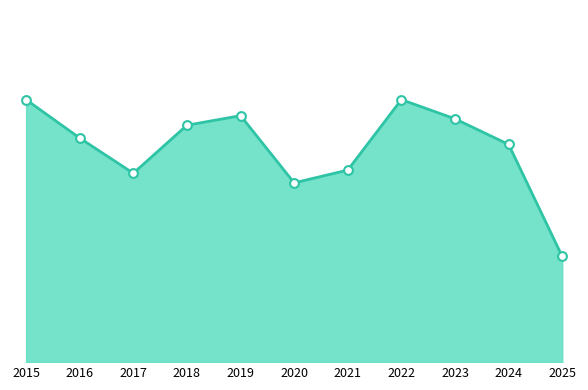

Which has a higher value, 2021 or 2025?

2021